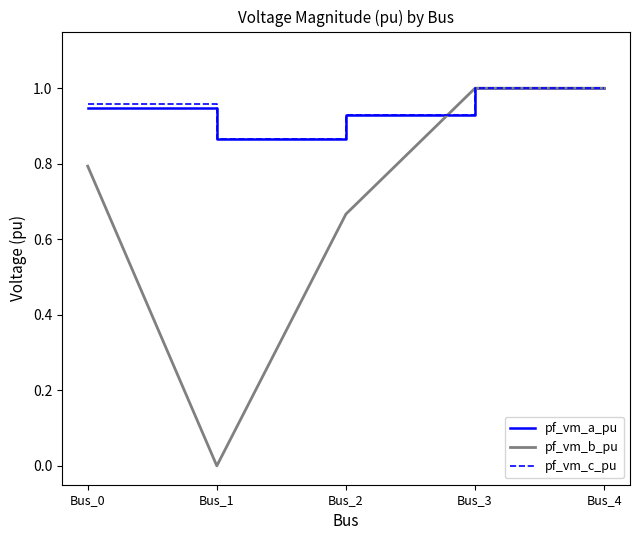

Which label corresponds to the smallest value in the chart?

Bus_1